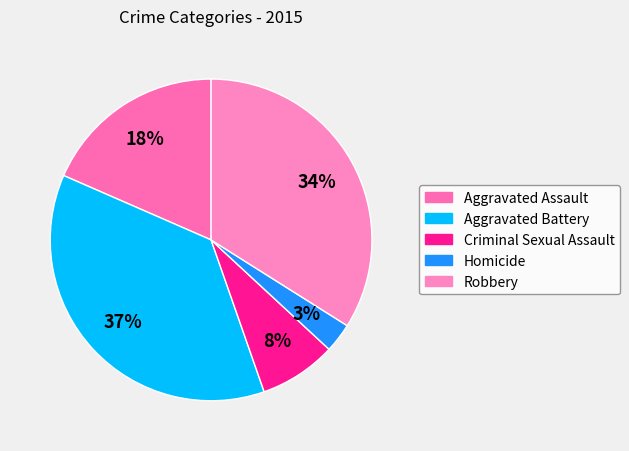

To the nearest percent, what is the average slice percentage?

20%